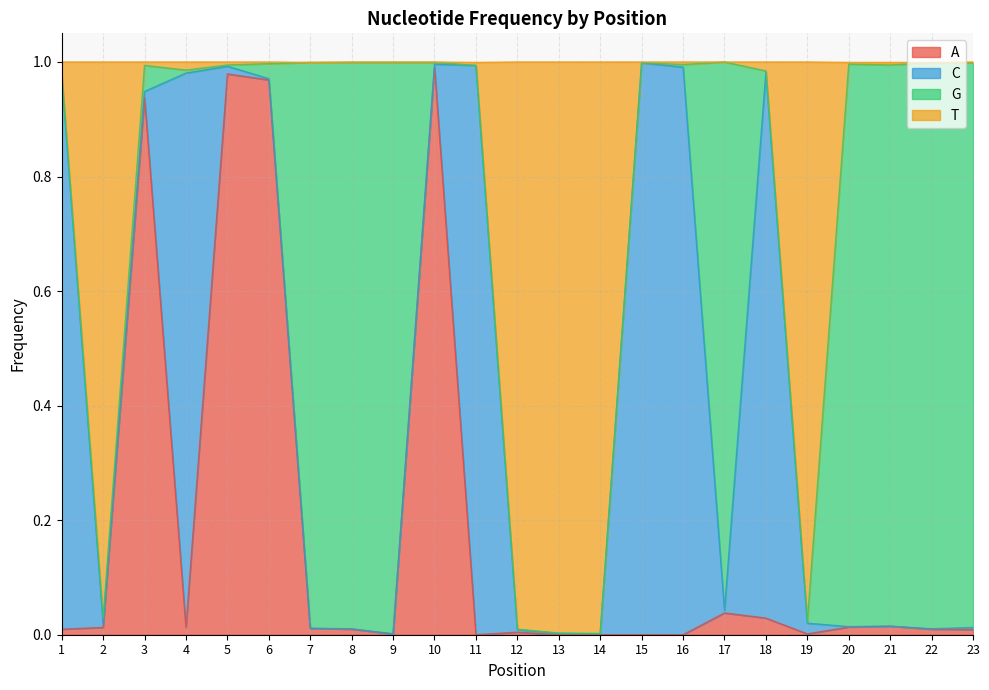

Which category has the lowest value in the A series?

11